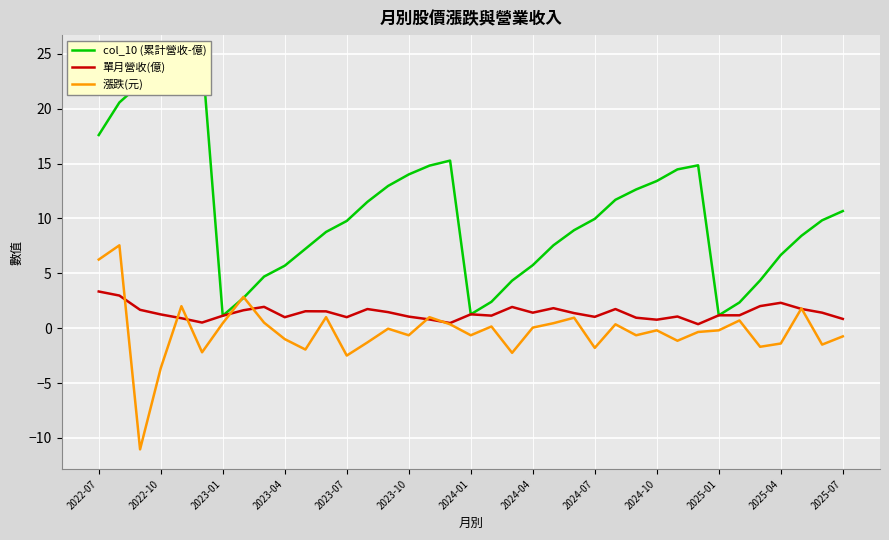

The 單月營收(億) series shows 3.5 at 20. True or false?

False